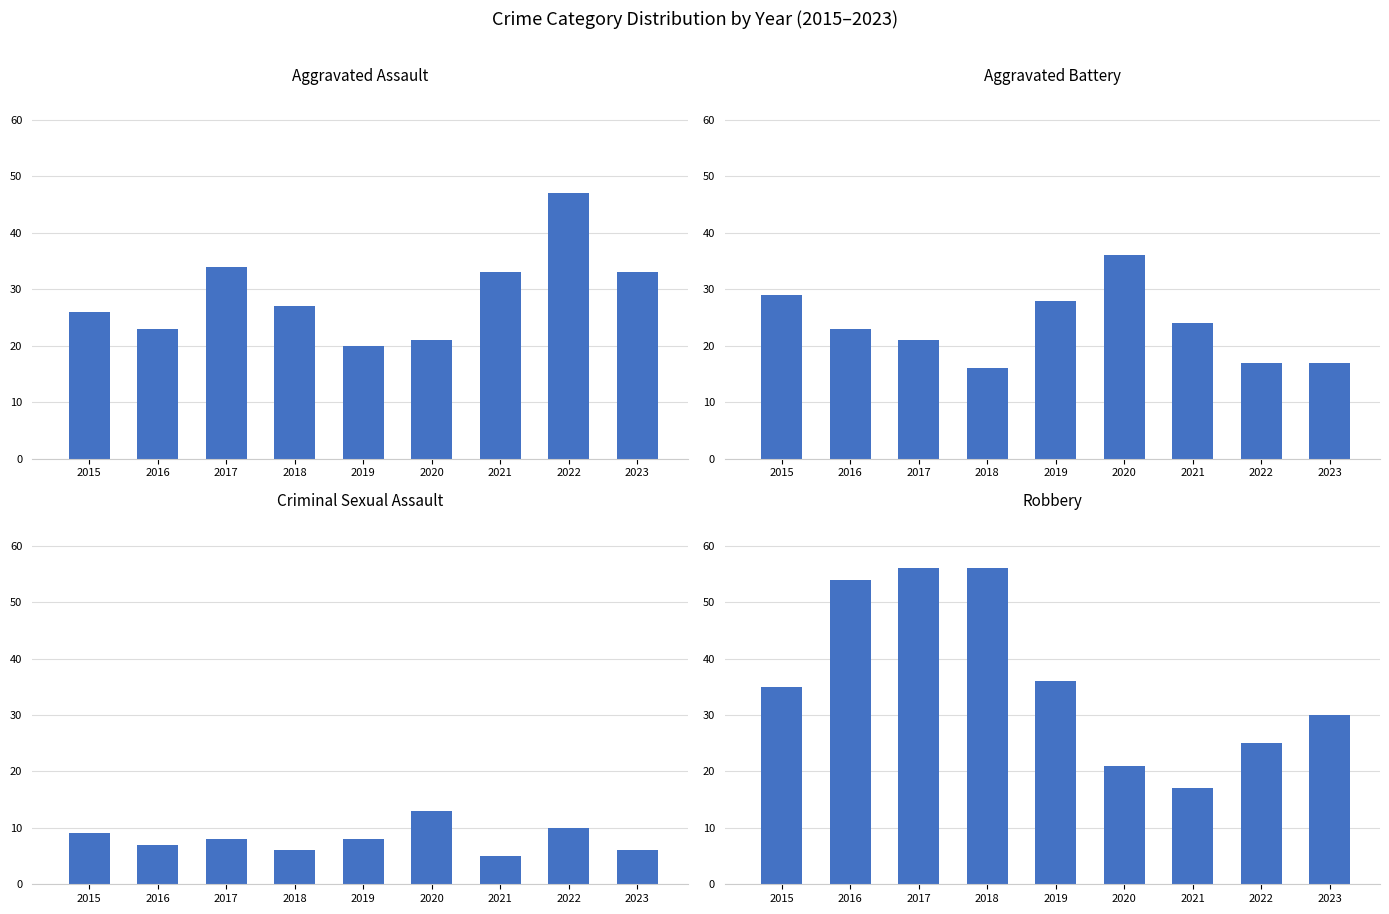

Reading left to right, transcribe all the data shown in this chart.

Aggravated Assault: 26	23	34	27	20	21	33	47	33
Aggravated Battery: 29	23	21	16	28	36	24	17	17
Criminal Sexual Assault: 9	7	8	6	8	13	5	10	6
Robbery: 35	54	56	56	36	21	17	25	30